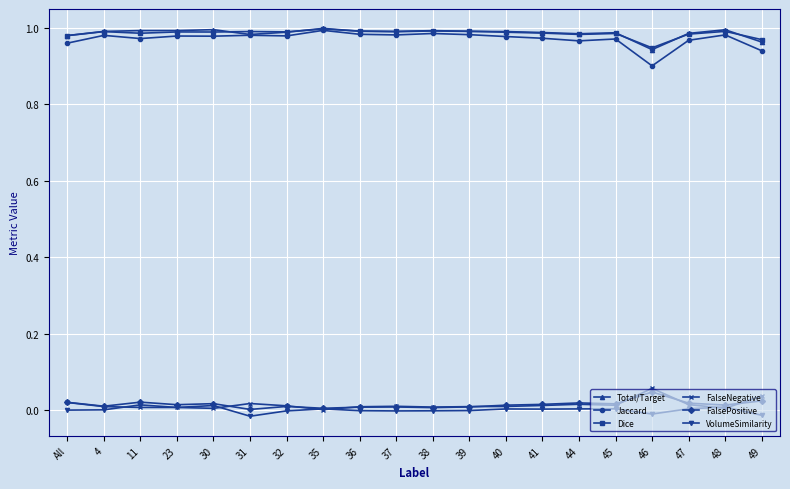

True or false: Total/Target has more than 2 interior local peaks.

True